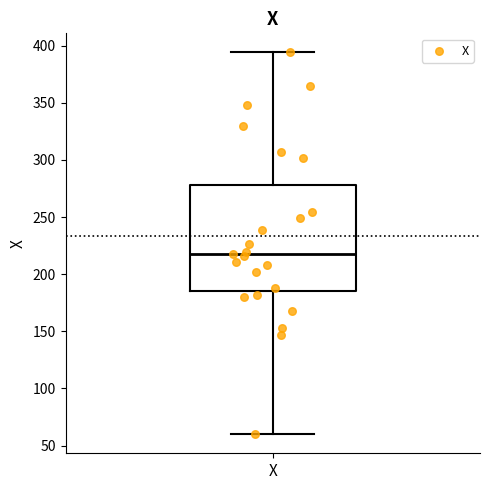

Transcribe this box plot: give where the median line is, the range the box spans, and where the two whiskers end, as read against the y-axis. The values are not printed on the chart, so give them approximately, as read against the axis.

median 220, box 185 to 280, whiskers 60 to 395